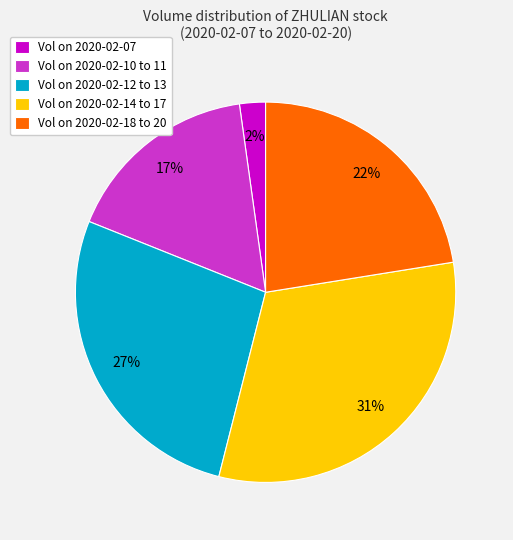

Approximately how many times larger is the value at Vol on 2020-02-12 to 13 compared to Vol on 2020-02-14 to 17?

0.9